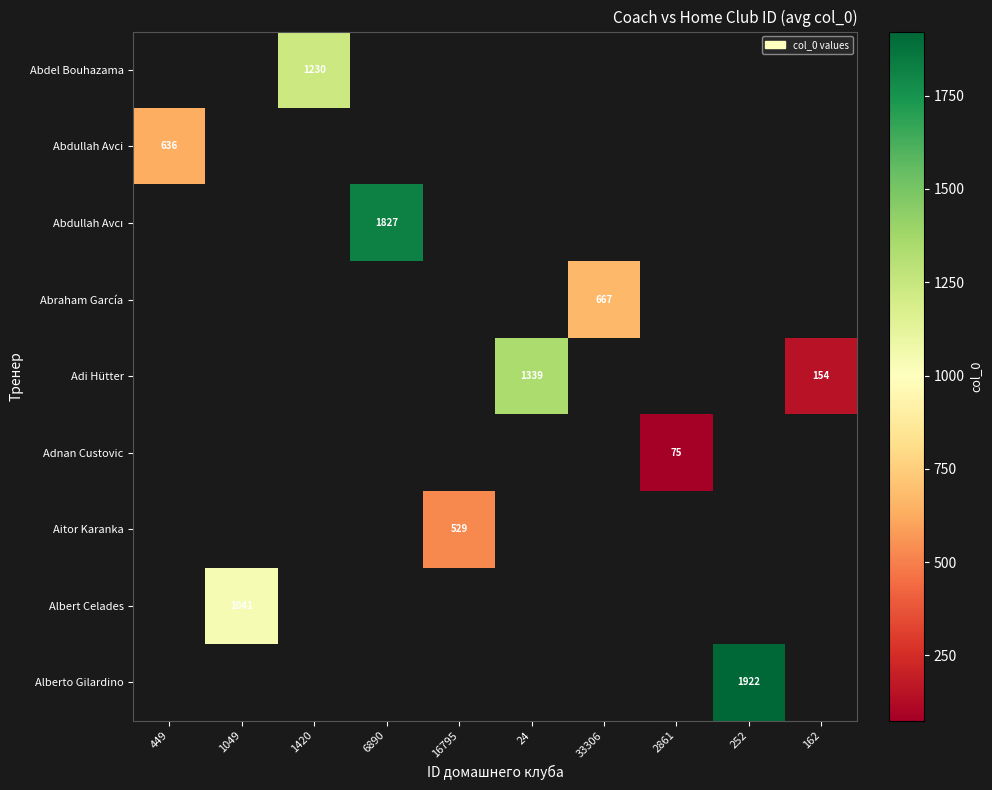

True or false: Adi Hütter has a value of 784 at 24.

False